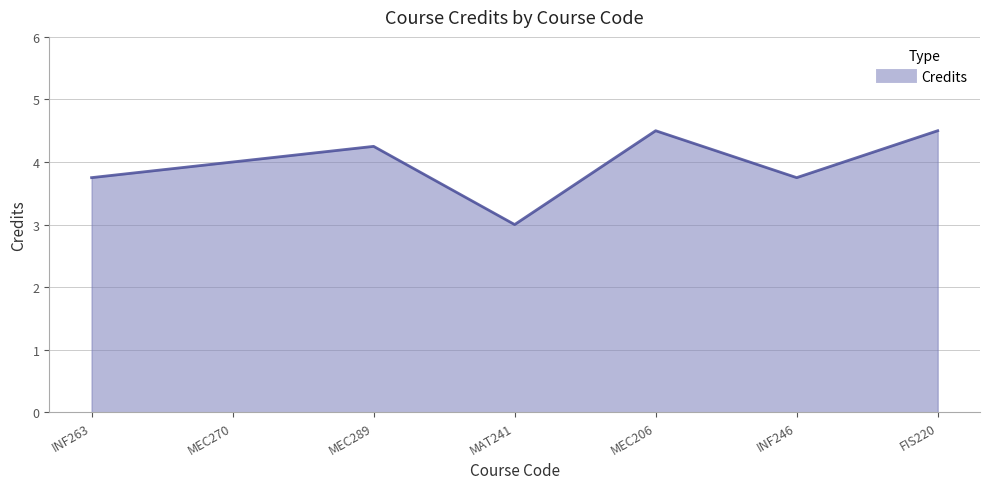

Which label corresponds to the smallest value in the chart?

MAT241